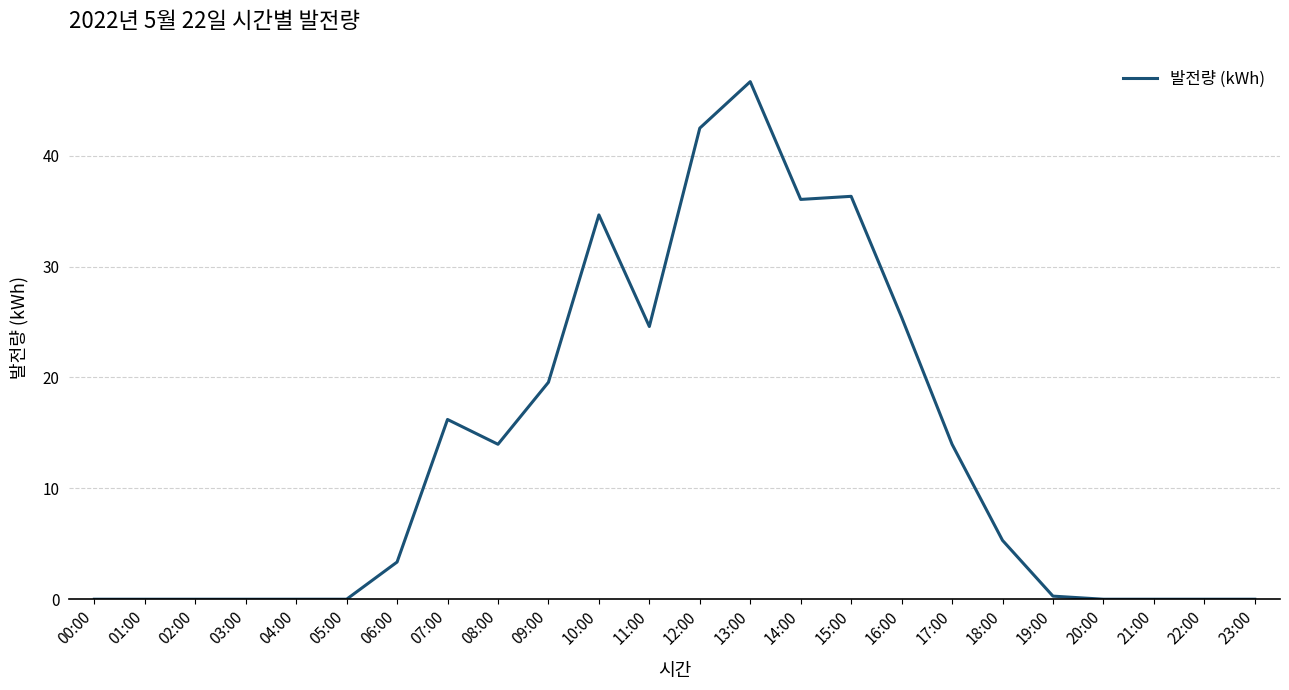

Count the number of categories in the chart.

24